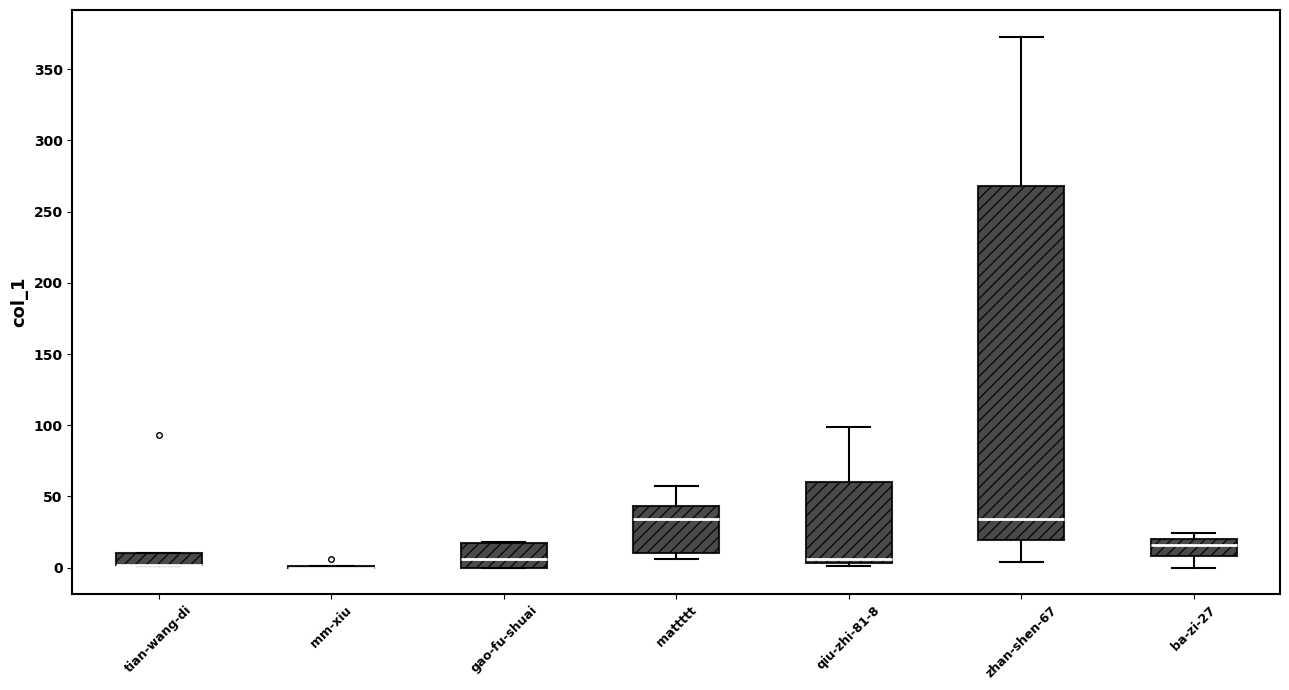

Reading left to right, transcribe this box plot: for each box, give where its median line is, the range the box spans, and where its two whiskers end, as read against the y-axis. The values are not printed on the chart, so give them approximately, as read against the axis.

tian-wang-di: median 0 (drawn on the box's lower edge), box 0 to 10, whiskers 0 to 10
mm-xiu: box collapsed to a line at 0, whiskers 0 to 0
gao-fu-shuai: median 5, box 0 to 15, whiskers 0 to 20
mattttt: median 35, box 10 to 45, whiskers 5 to 55
qiu-zhi-81-8: median 5 (just above the box's lower edge), box 5 to 60, whiskers 0 to 100
zhan-shen-67: median 35, box 20 to 270, whiskers 5 to 375
ba-zi-27: median 15, box 10 to 20, whiskers 0 to 25